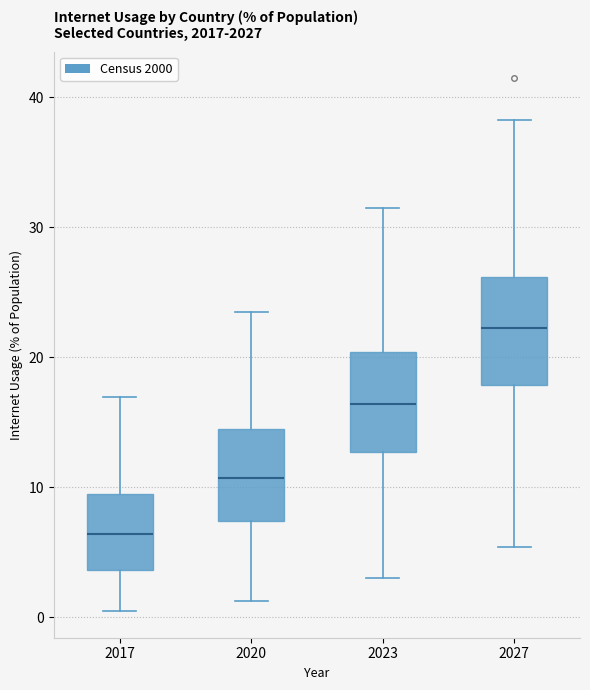

Where does the upper whisker of the box at x = 2017 end on the y-axis? The values are not printed on the chart, so give them approximately, as read against the axis.

17